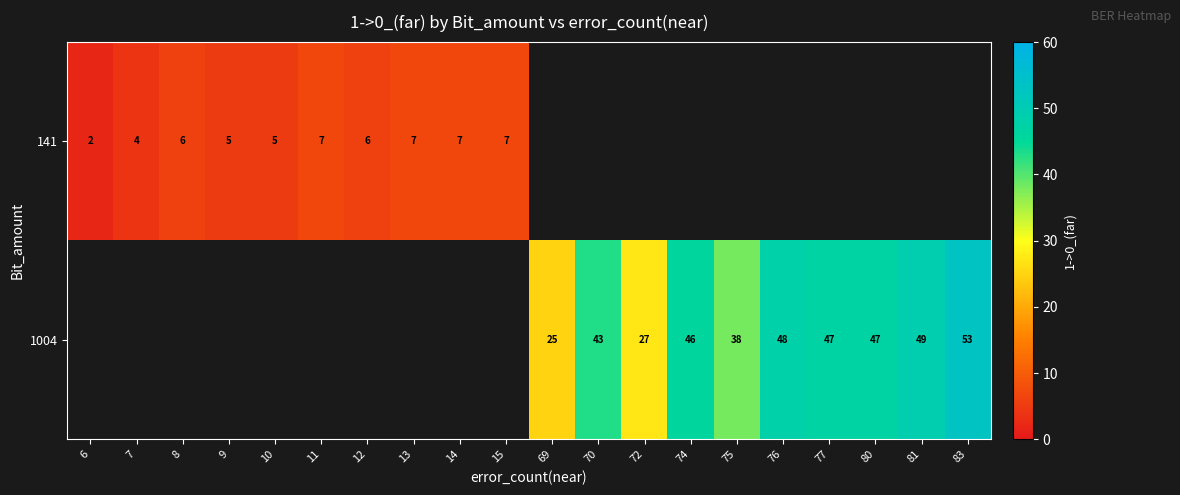

Is the value of 1004 at 83 greater than the value of 141 at 6?

Yes